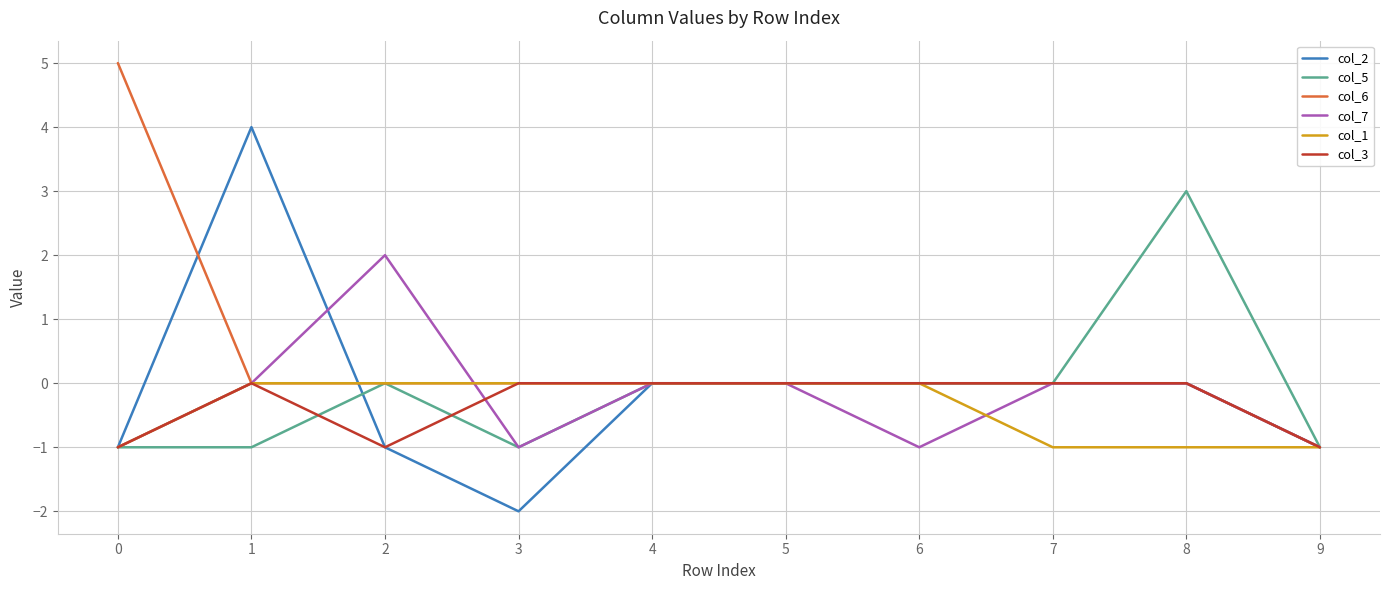

What is the sum of the col_1 values at 0 and 8?

-2